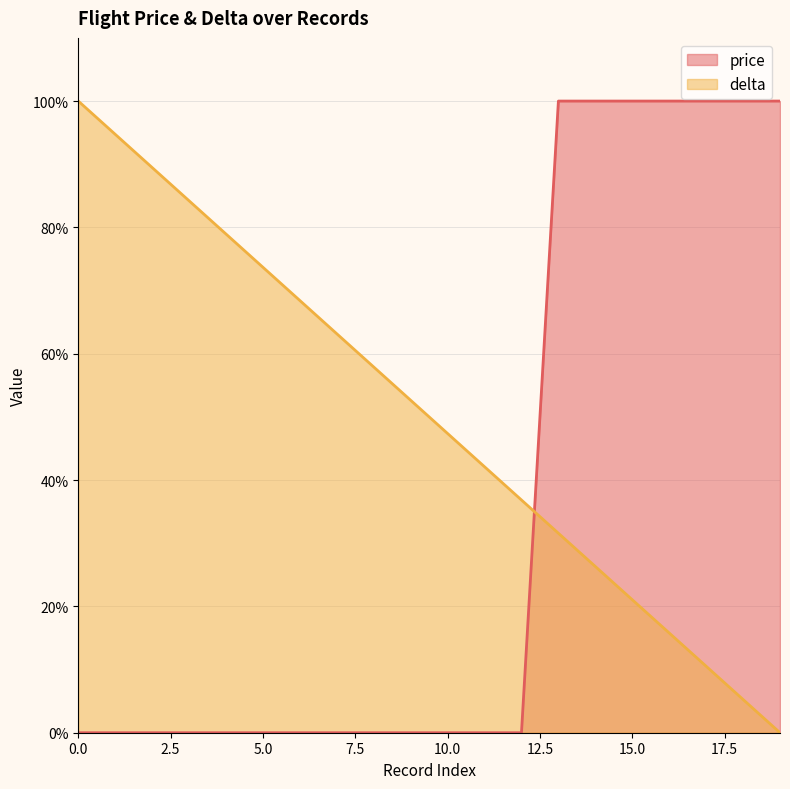

Which label corresponds to the largest value in the chart?

13